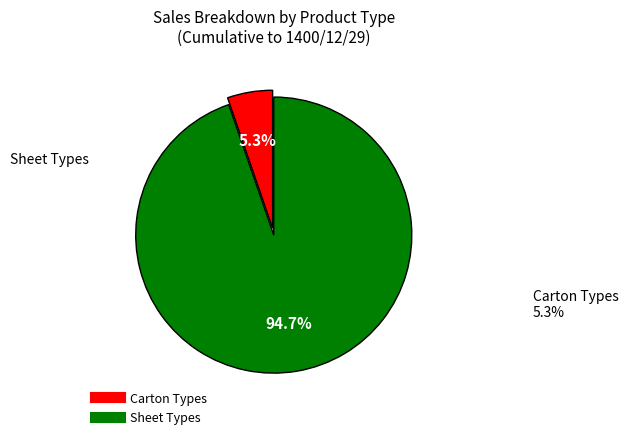

Does any single category account for the majority?

Yes